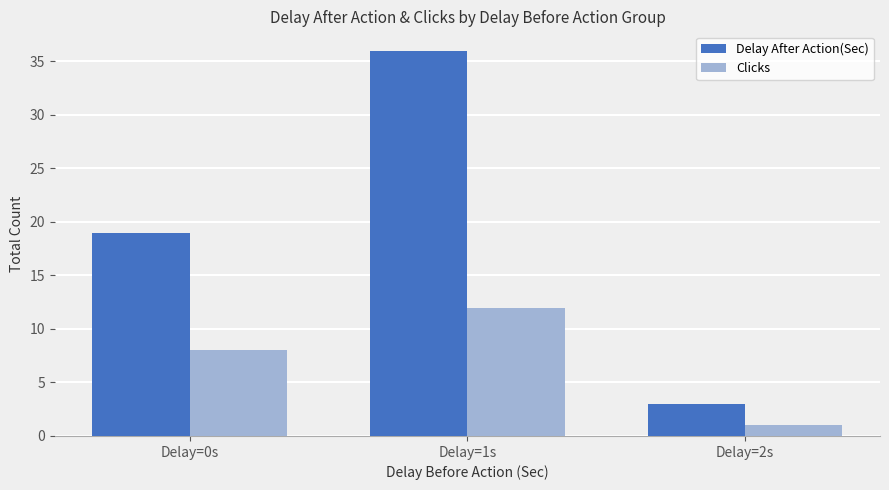

Does the chart contain stacked bars?

No